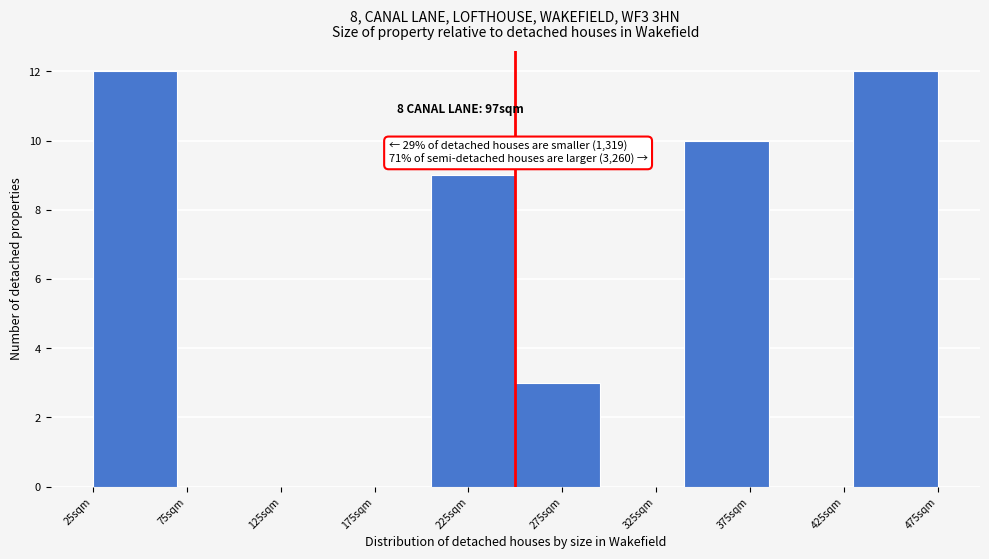

Reading right to left, extract all data points from this chart.

475sqm=12	425sqm=0	375sqm=10	325sqm=0	275sqm=3	225sqm=9	175sqm=0	125sqm=0	75sqm=0	25sqm=12